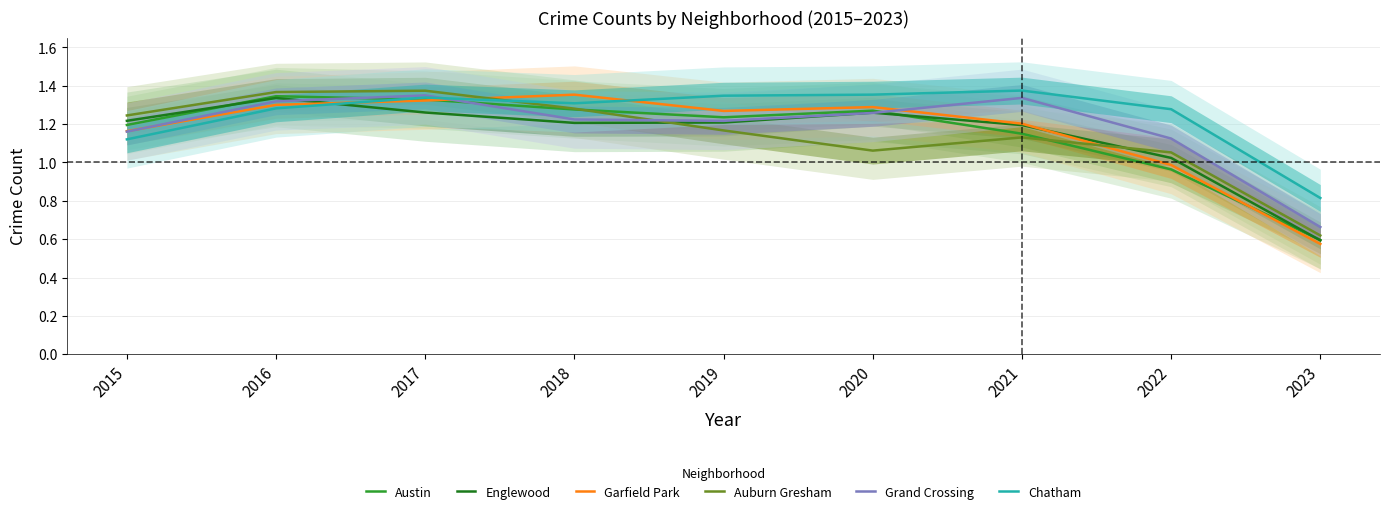

List the series in order of their peak value, highest first.

Chatham, Auburn Gresham, Garfield Park, Grand Crossing, Austin, Englewood